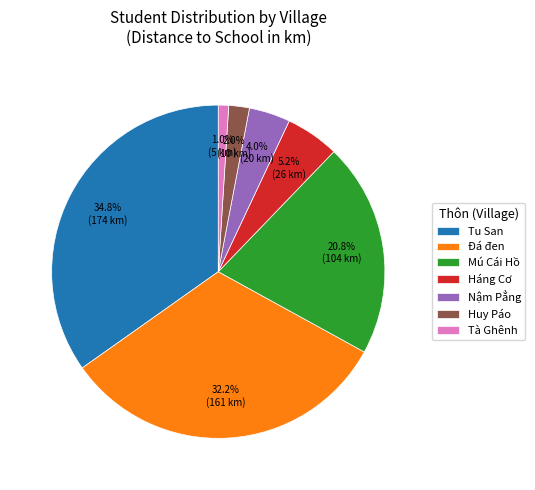

What is the smallest slice in the pie chart?

Tà Ghênh